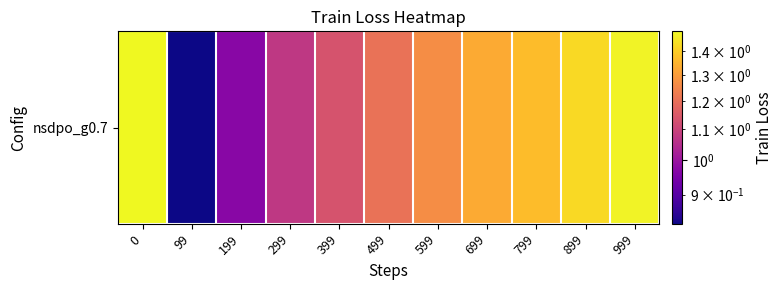

The value at 399 is 1.1. True or false?

True